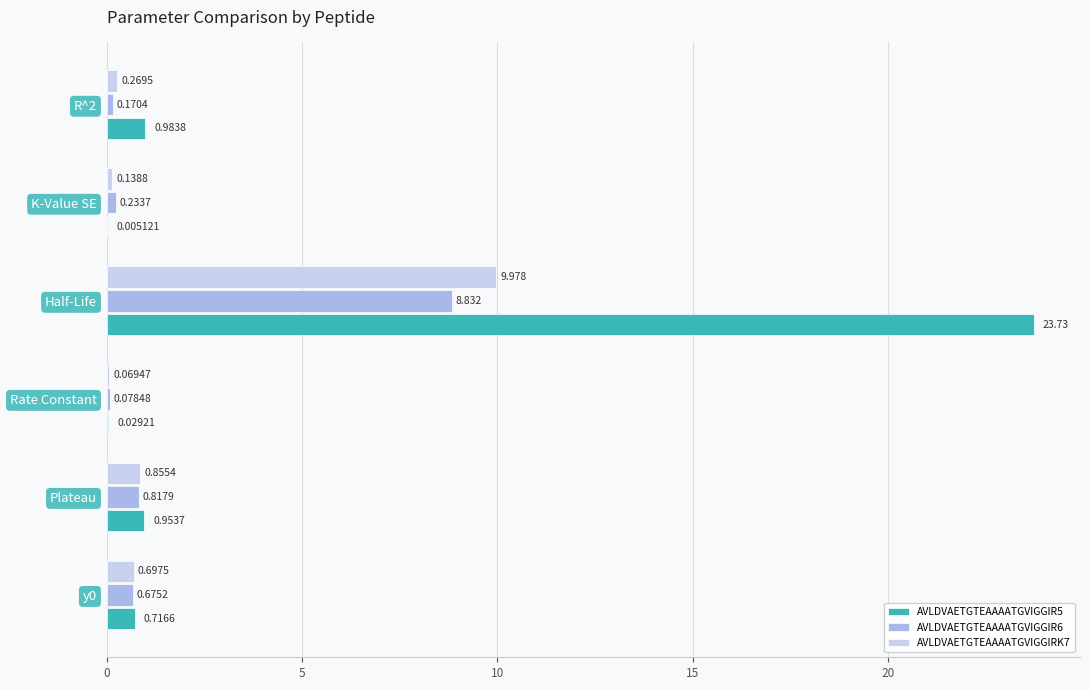

Which category has the highest value in the AVLDVAETGTEAAAATGVIGGIR5 series?

Half-Life